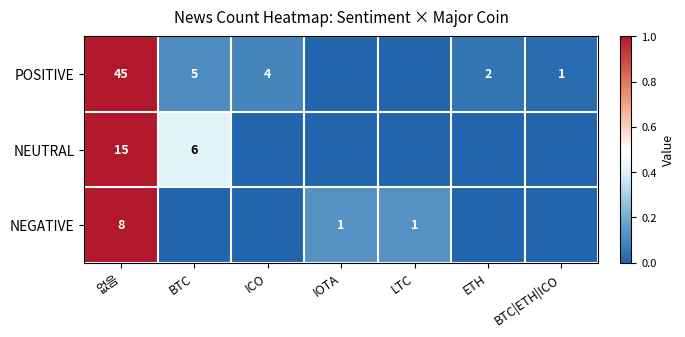

The value of POSITIVE at 없음 is 65. True or false?

False